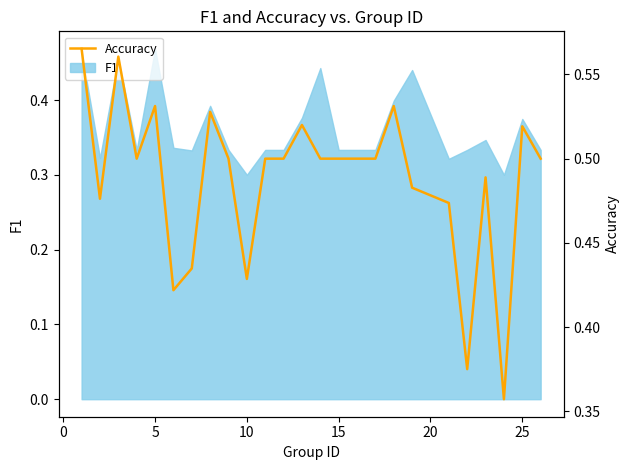

Is it true that F1 equals 0.1 at 25?

False